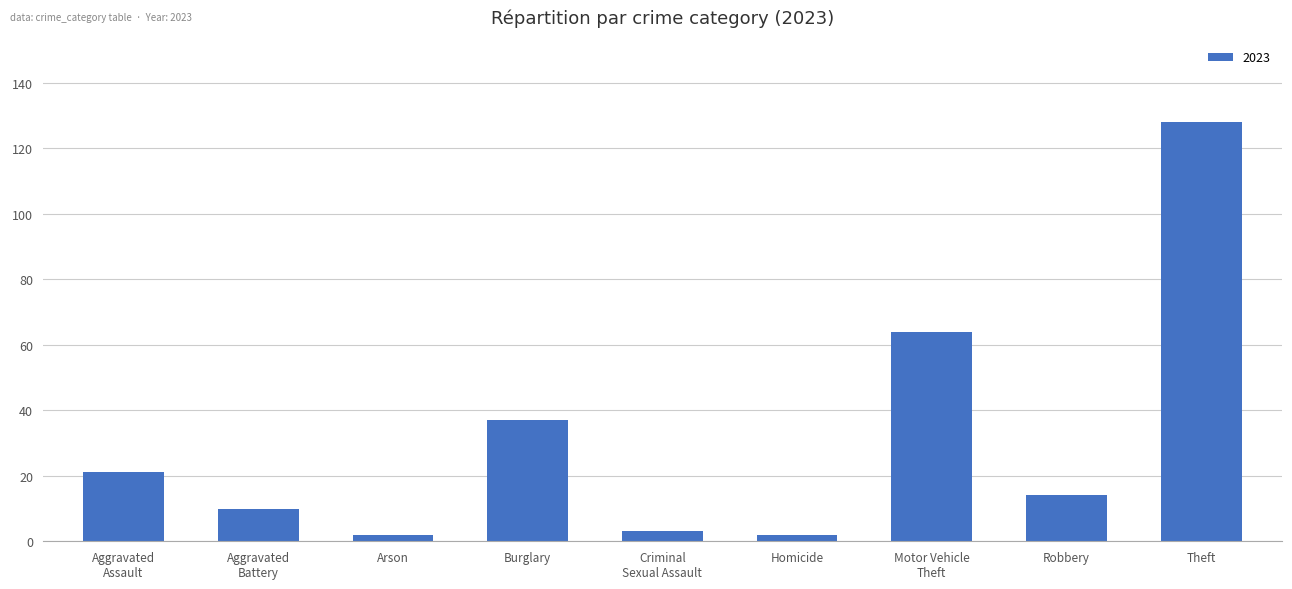

Are the bars grouped side by side (vs. stacked)?

No